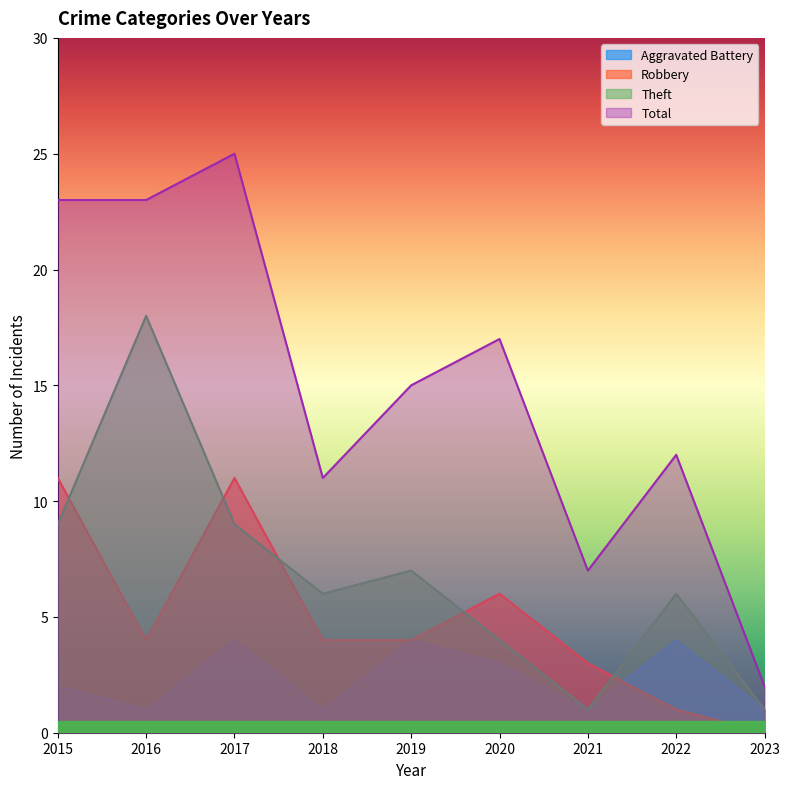

What is the sum of the Total values at 2022 and 2023?

14